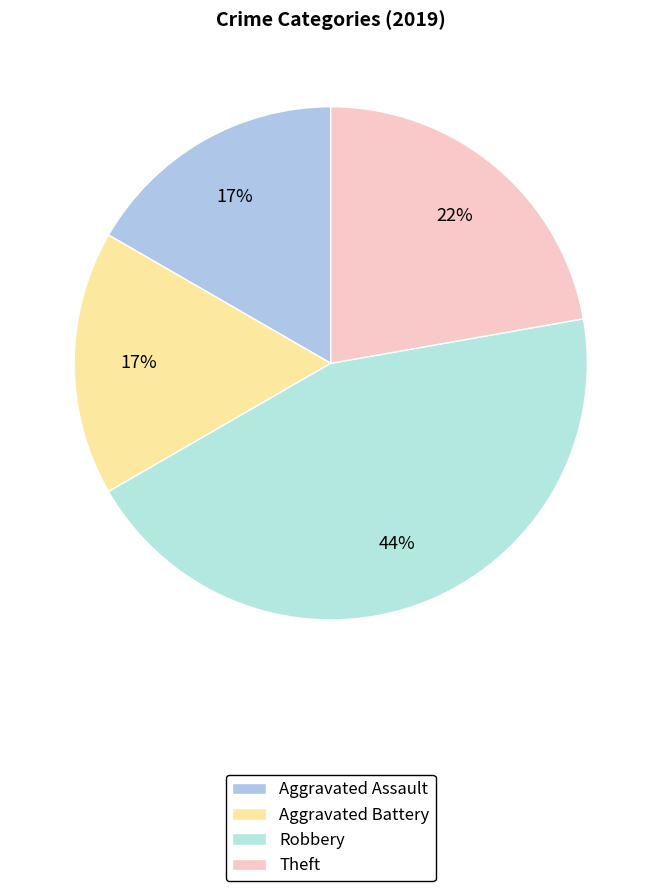

Count the number of slices in the pie.

4